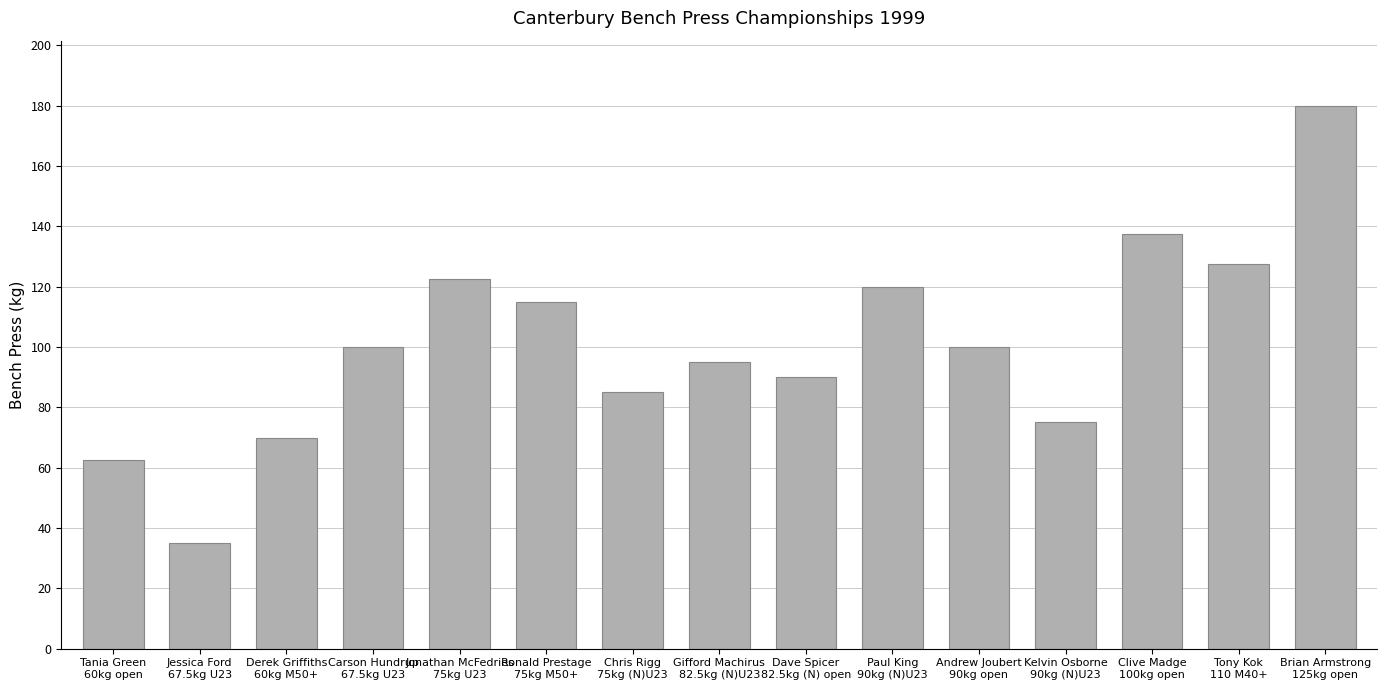

What is the difference between the maximum and minimum values?

145.0